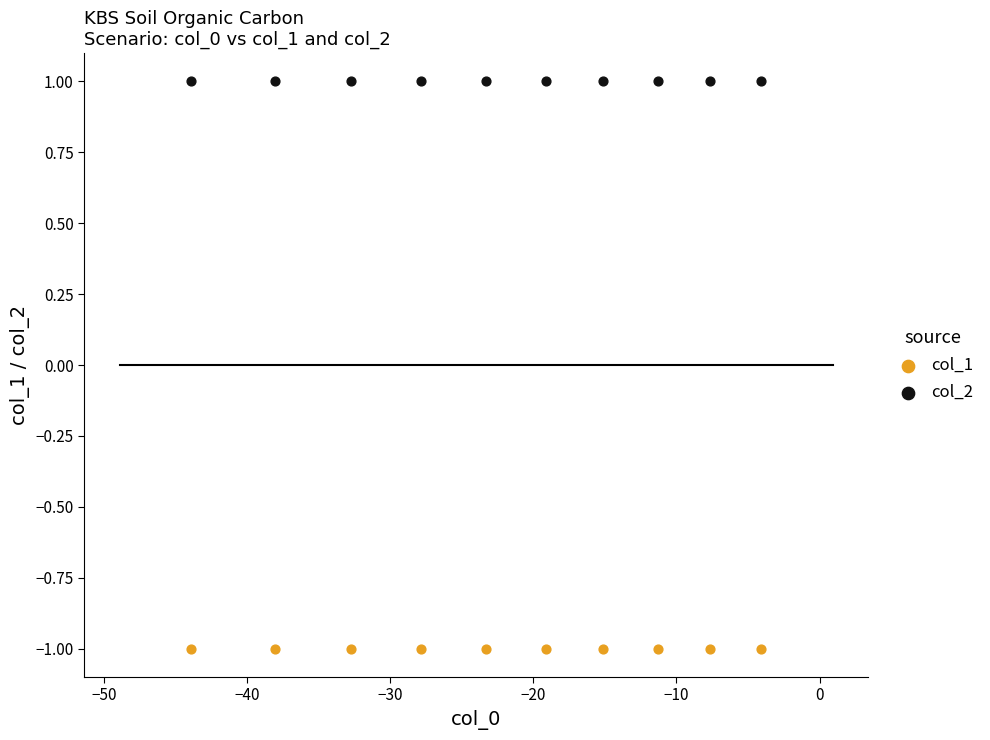

What are all the series names shown in the legend?

col_1, col_2